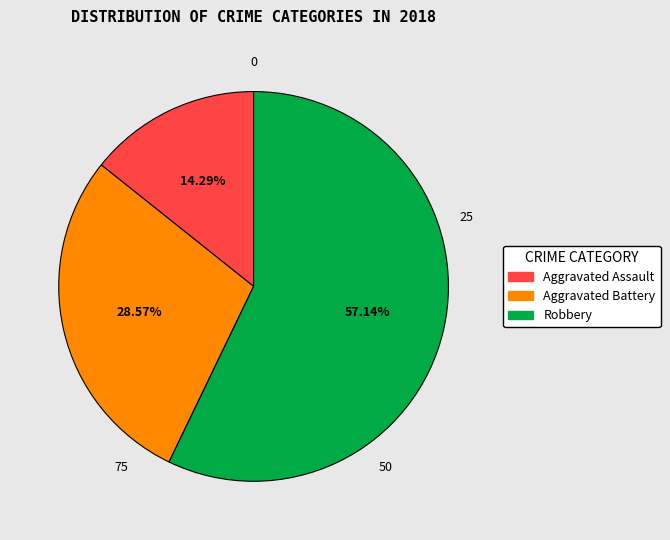

What portion of the pie excludes Robbery?

42.9%